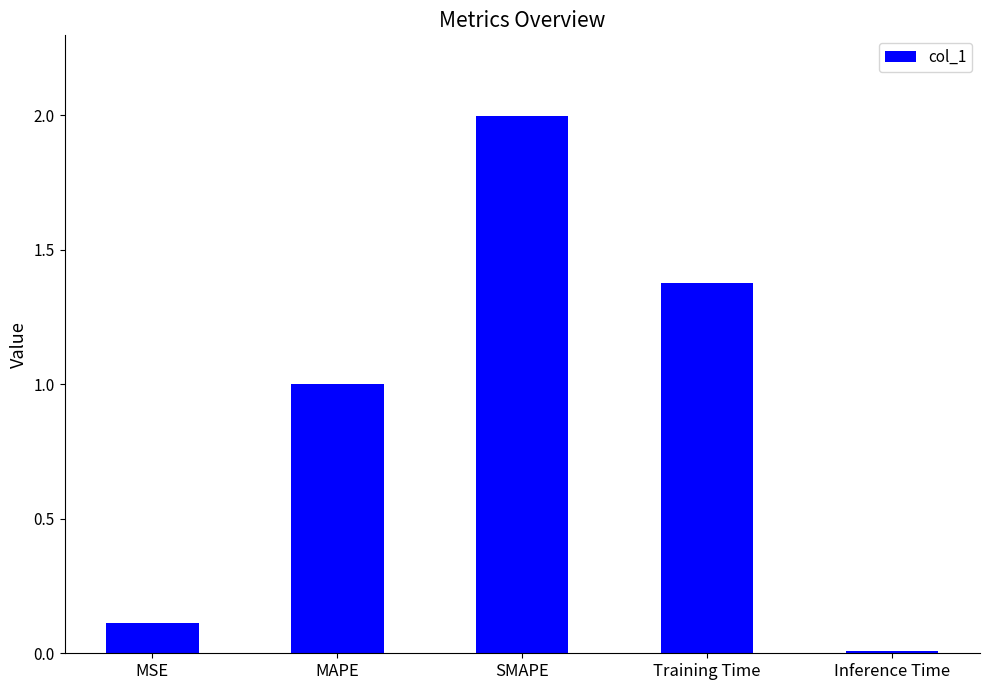

List the labels in order of value, smallest first.

Inference Time, MSE, MAPE, Training Time, SMAPE